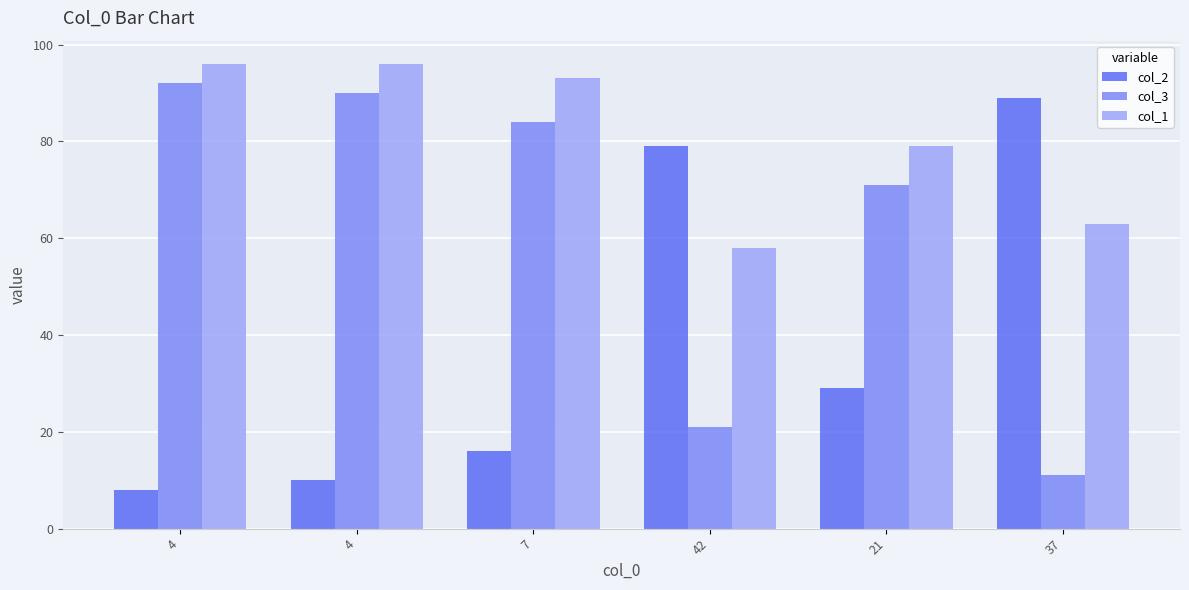

Where is col_1 nearest to the value 77?

21